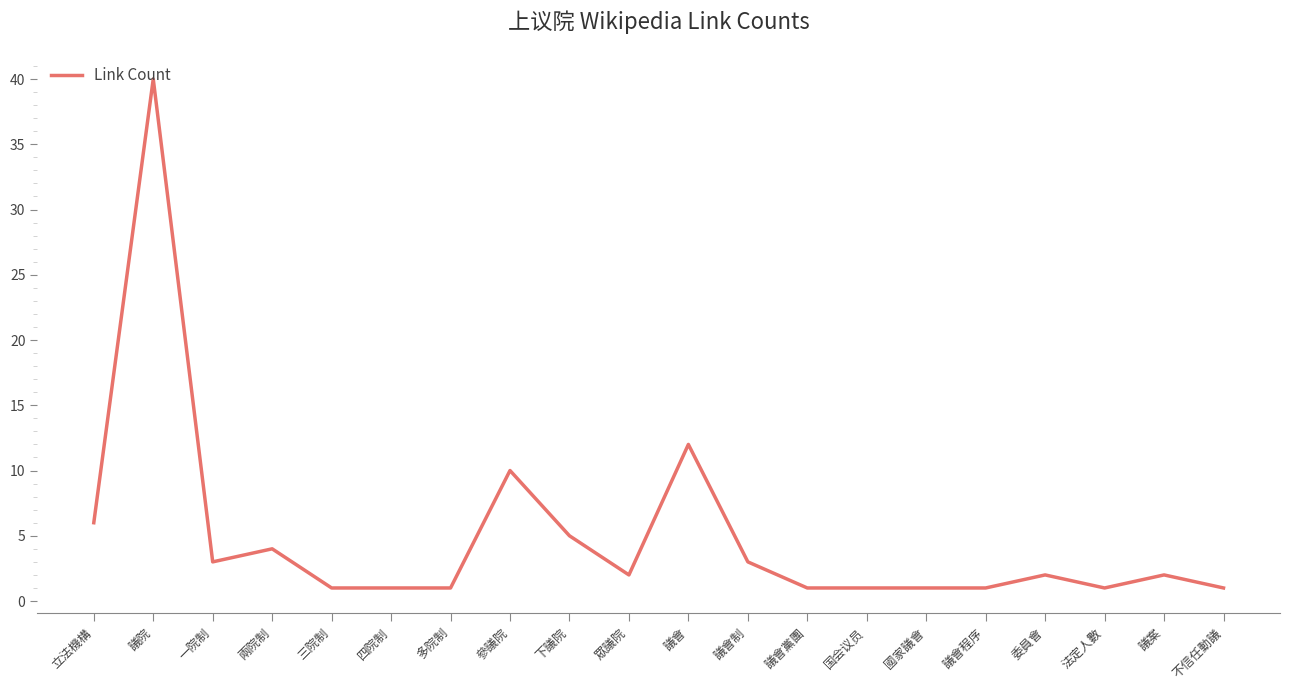

Approximately how many times larger is the value at 三院制 compared to 參議院?

0.1